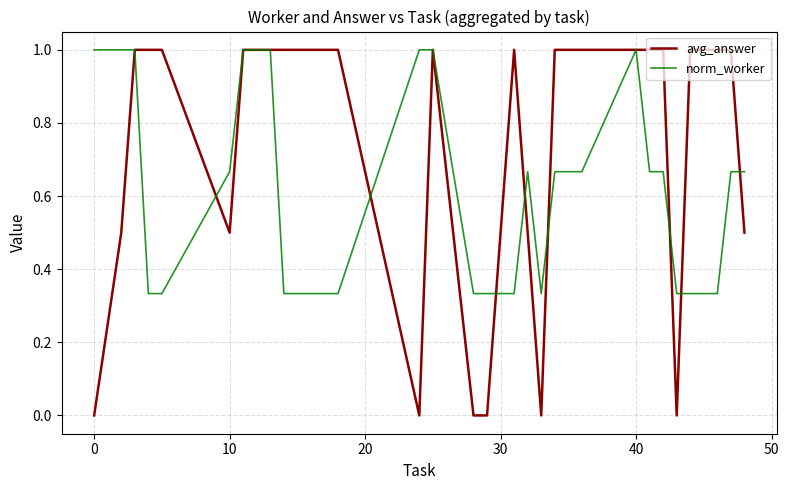

Which series has the largest range (max minus min)?

avg_answer